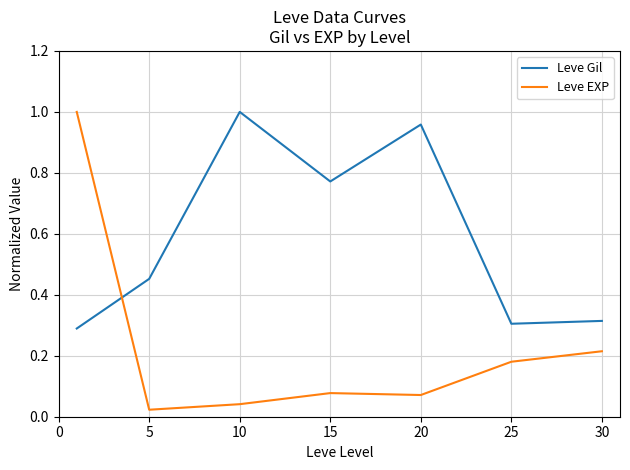

What are all the series names shown in the legend?

Leve Gil, Leve EXP